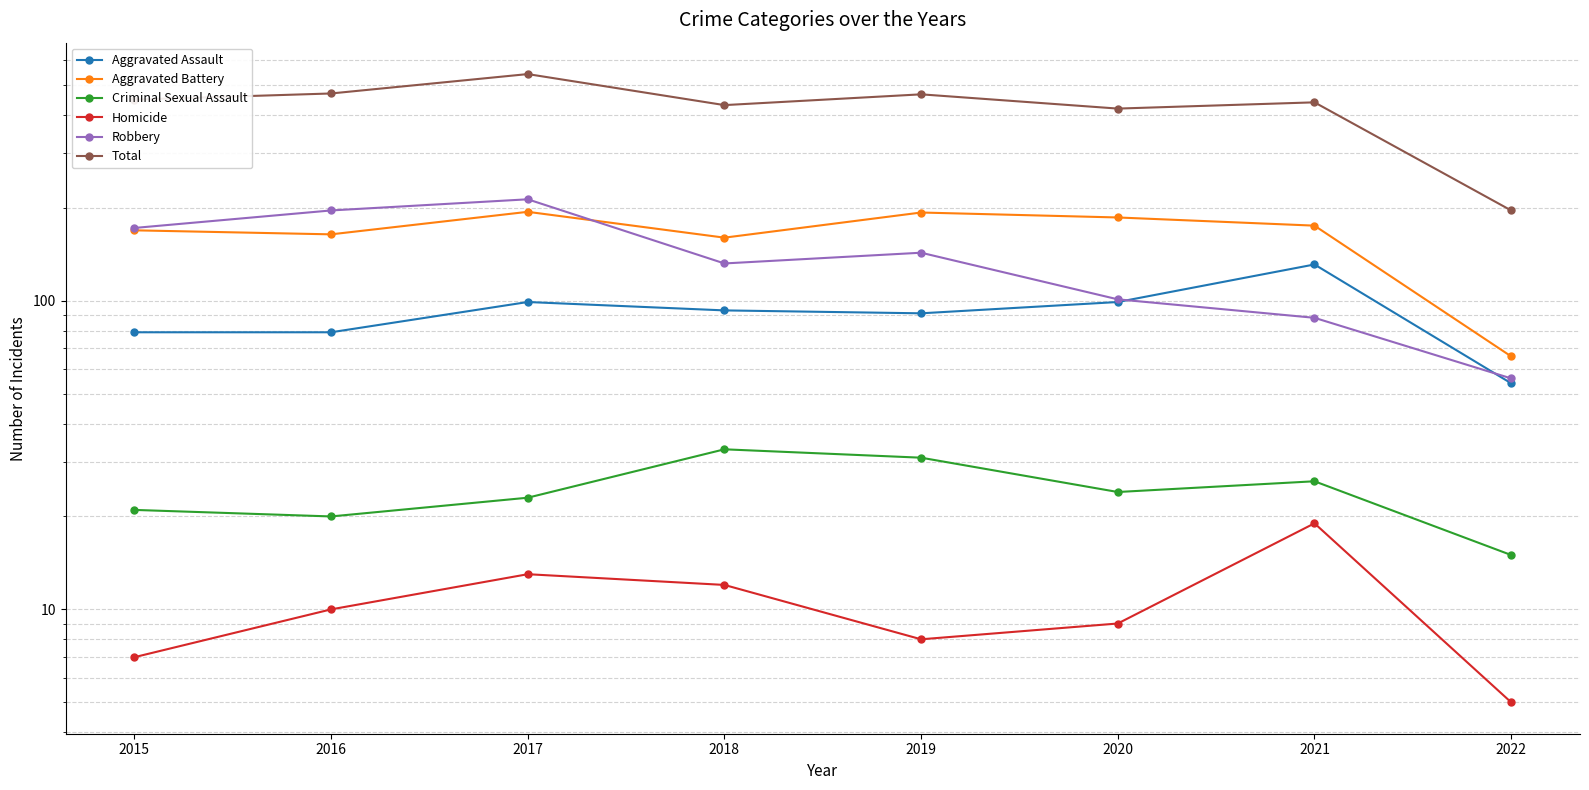

What is the value of the Aggravated Assault point at the 8th from the left?

54